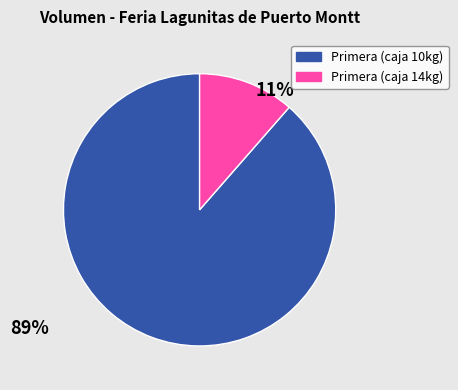

Between Primera (caja 10kg) and Primera (caja 14kg), which is larger?

Primera (caja 10kg)